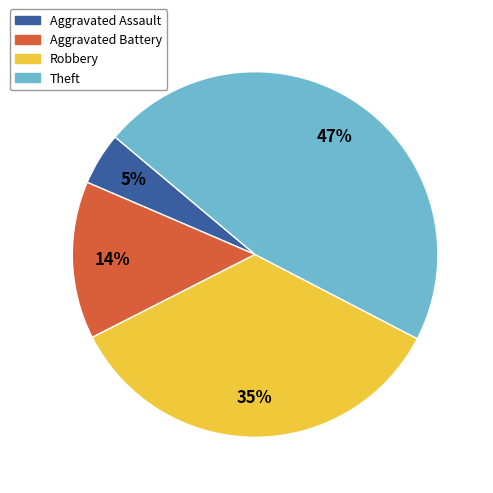

To the nearest percent, what is the difference between the largest and smallest slice percentages?

42%